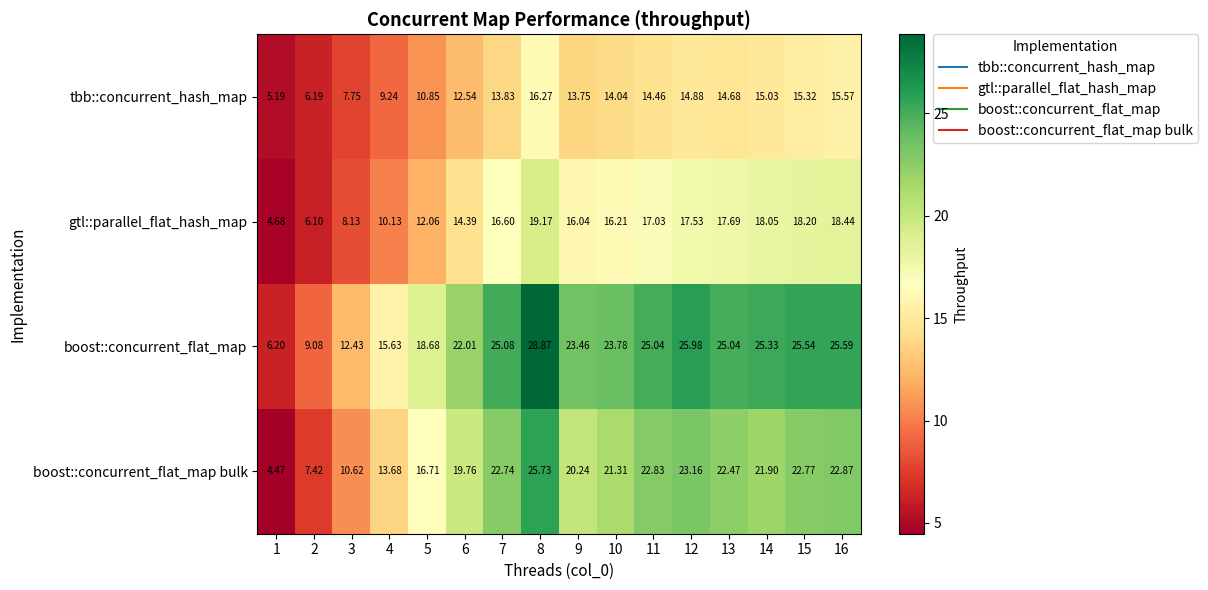

List the series in order of their peak value, highest first.

boost::concurrent_flat_map, boost::concurrent_flat_map bulk, gtl::parallel_flat_hash_map, tbb::concurrent_hash_map